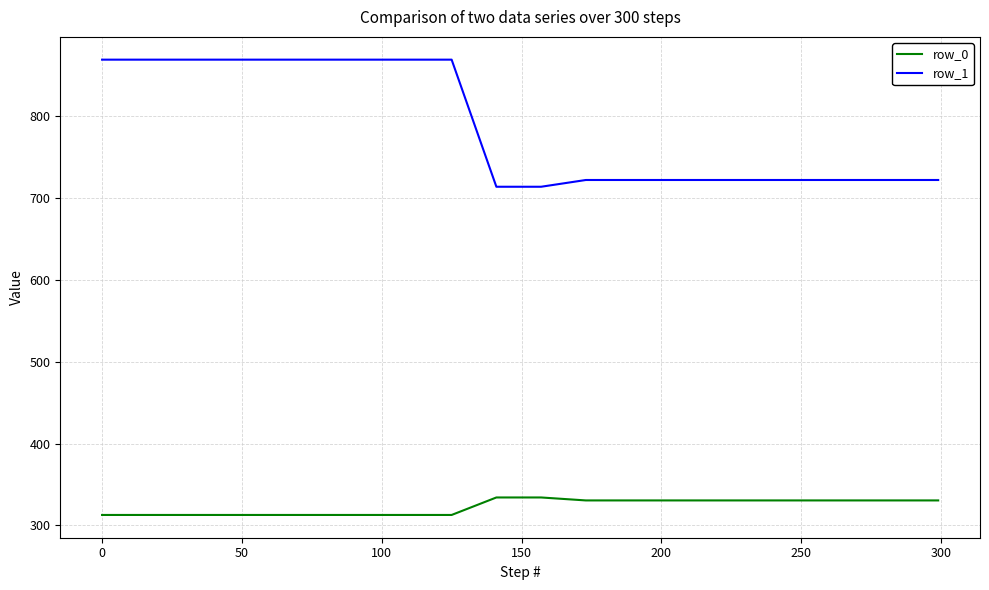

What is the difference between the maximum and minimum values in the row_0 series?

21.4